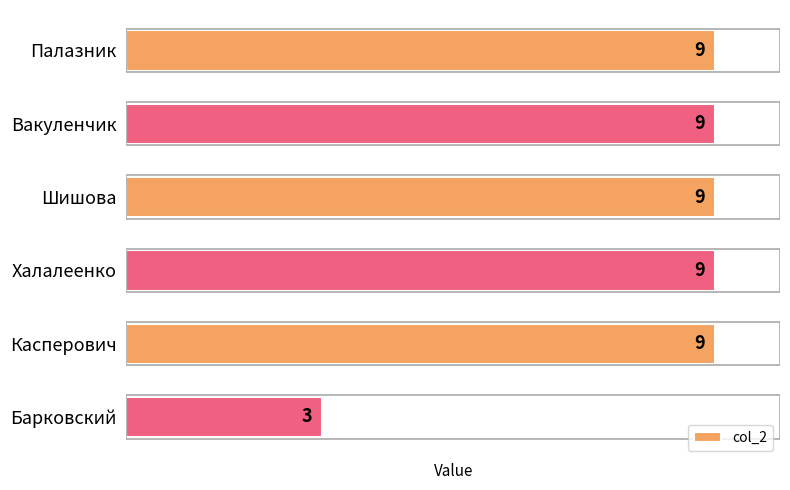

What is the label of the 3rd bar from the top?

Шишова